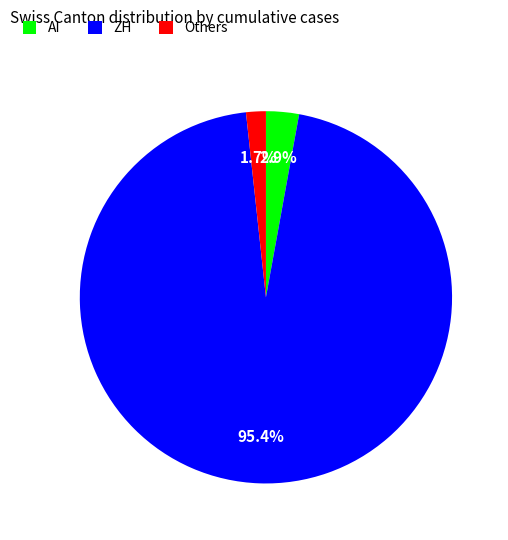

Is ZH the majority of the pie?

Yes